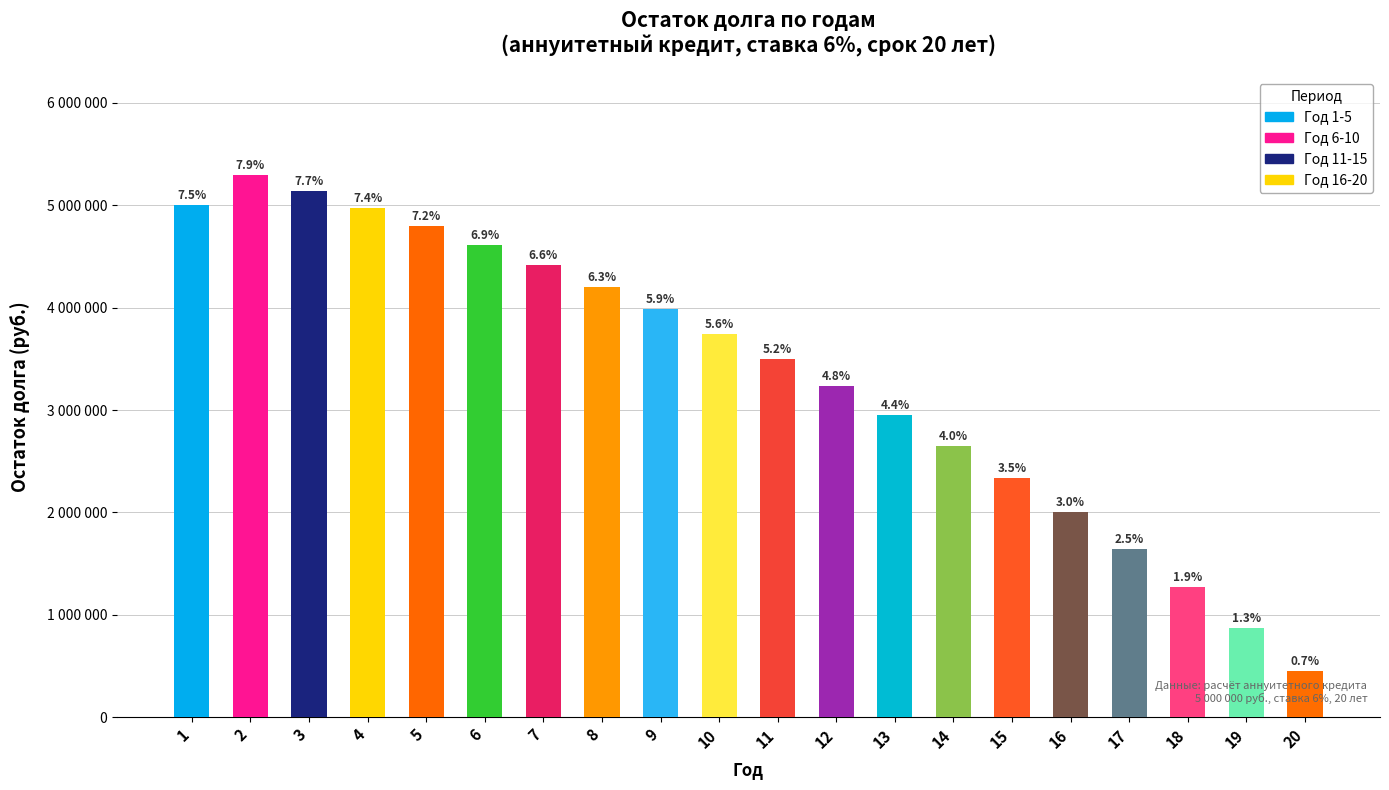

At which category does the chart reach its peak across all series?

2